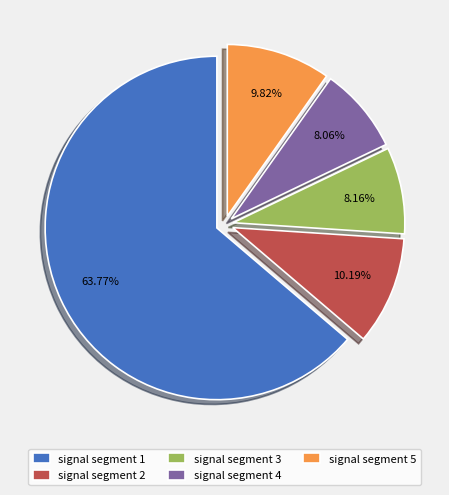

To the nearest percent, what is the combined percentage of signal segment 2 and signal segment 1?

74%